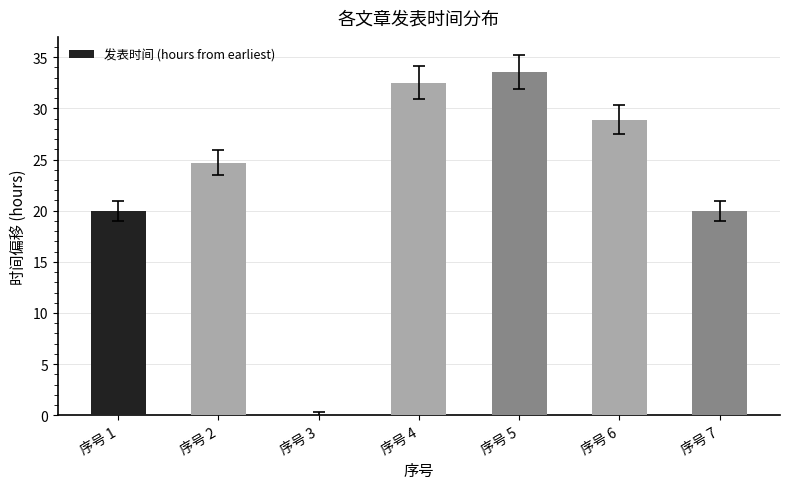

Count the number of categories in the chart.

7